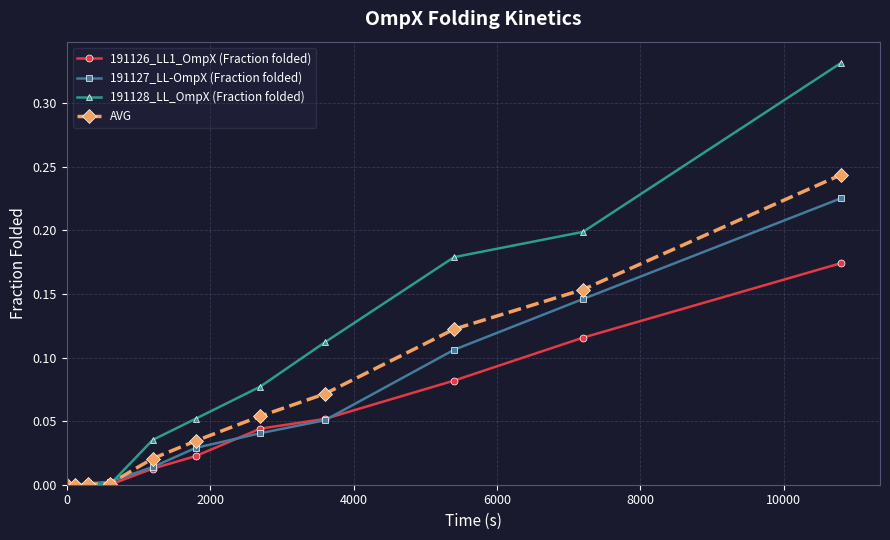

Which series has the largest range (max minus min)?

191128_LL_OmpX (Fraction folded)